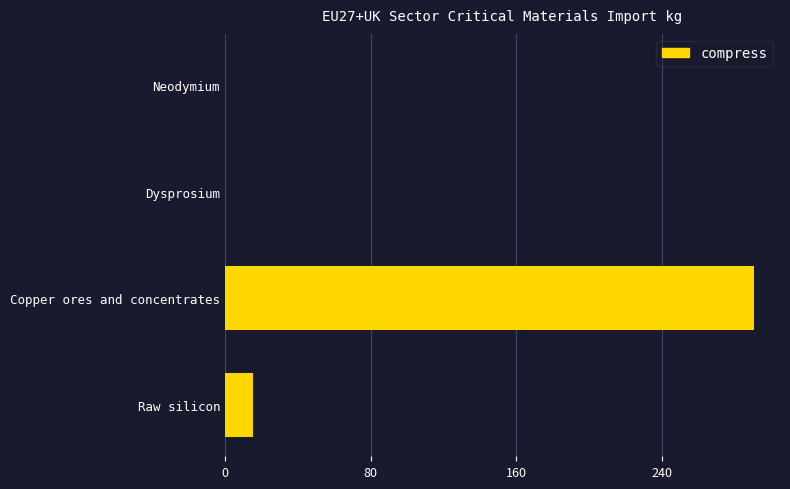

Are the bars horizontal?

Yes